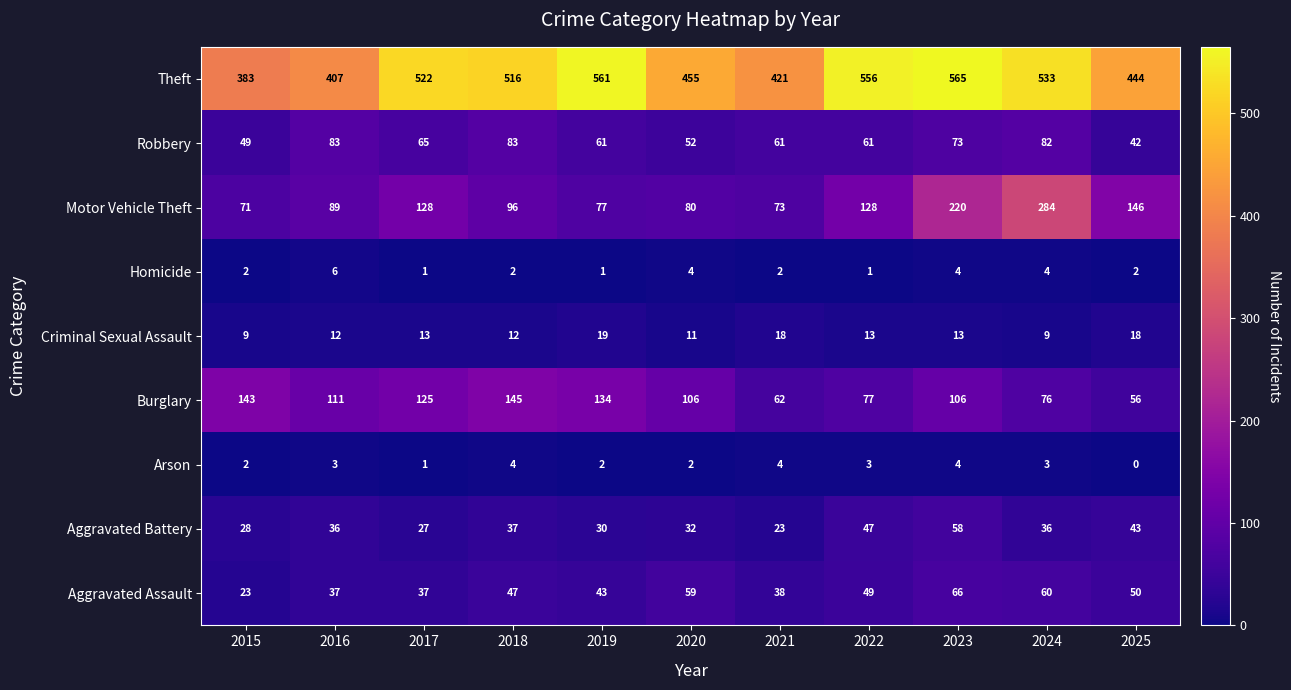

What value does the Motor Vehicle Theft series have at 2025, to the nearest 50?

150